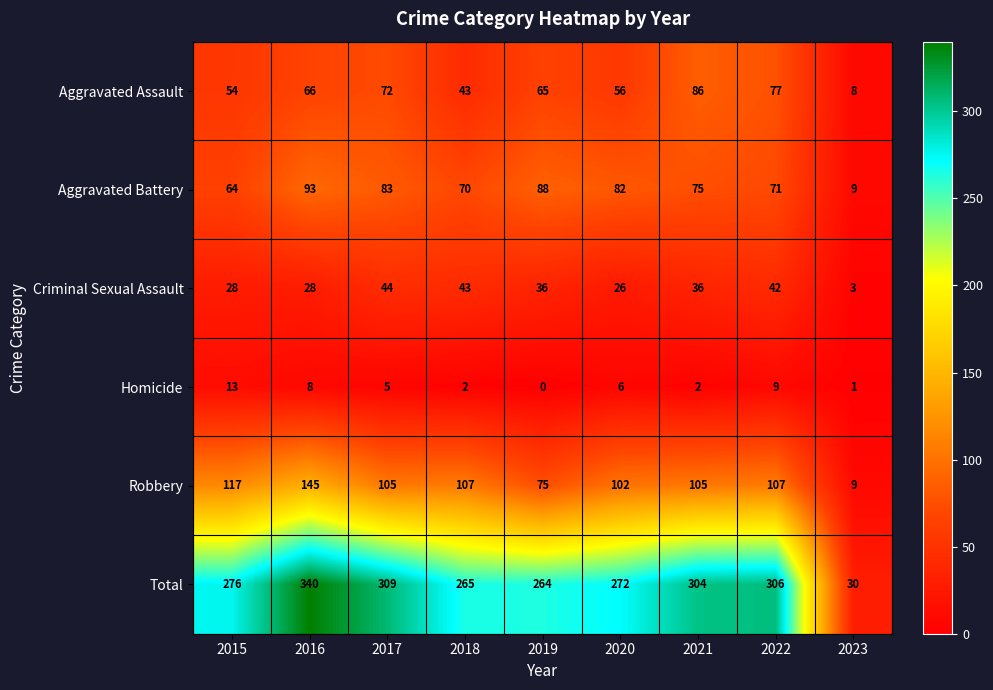

At 2020, list the series in order from smallest to largest.

Homicide, Criminal Sexual Assault, Aggravated Assault, Aggravated Battery, Robbery, Total